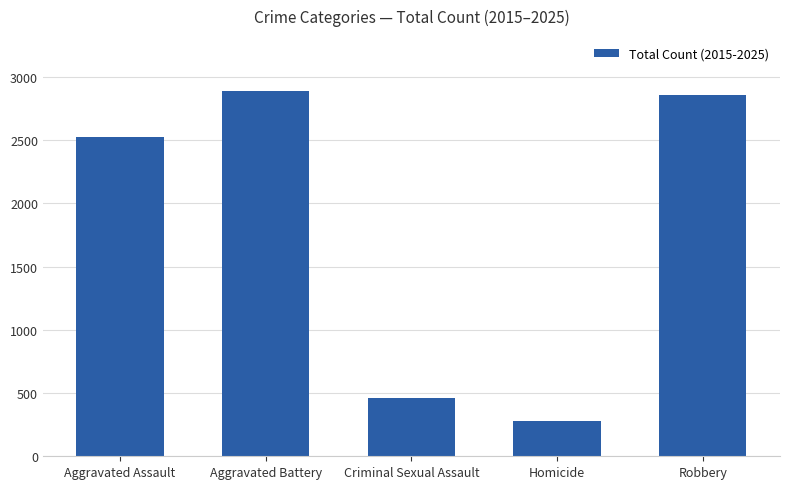

Reading right to left, what are all the values shown in this chart?

Robbery=2860	Homicide=282	Criminal Sexual Assault=459	Aggravated Battery=2890	Aggravated Assault=2526